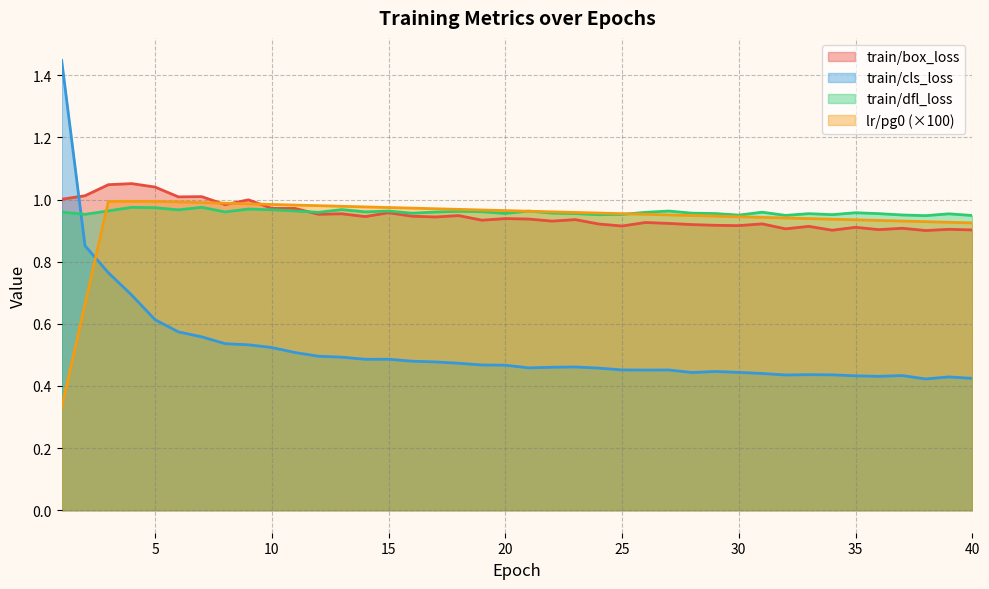

At how many categories does at least one series exceed 0?

40